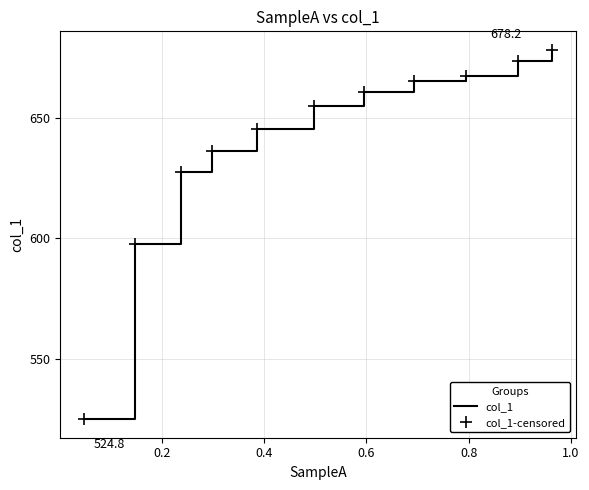

Reading right to left, what are all the values shown in this chart?

col_1: 678.2	673.7	667.4	665.3	660.6	655.0	645.5	636.3	627.5	597.6	524.8
col_1-censored: 678.2	673.7	667.4	665.3	660.6	655.0	645.5	636.3	627.5	597.6	524.8